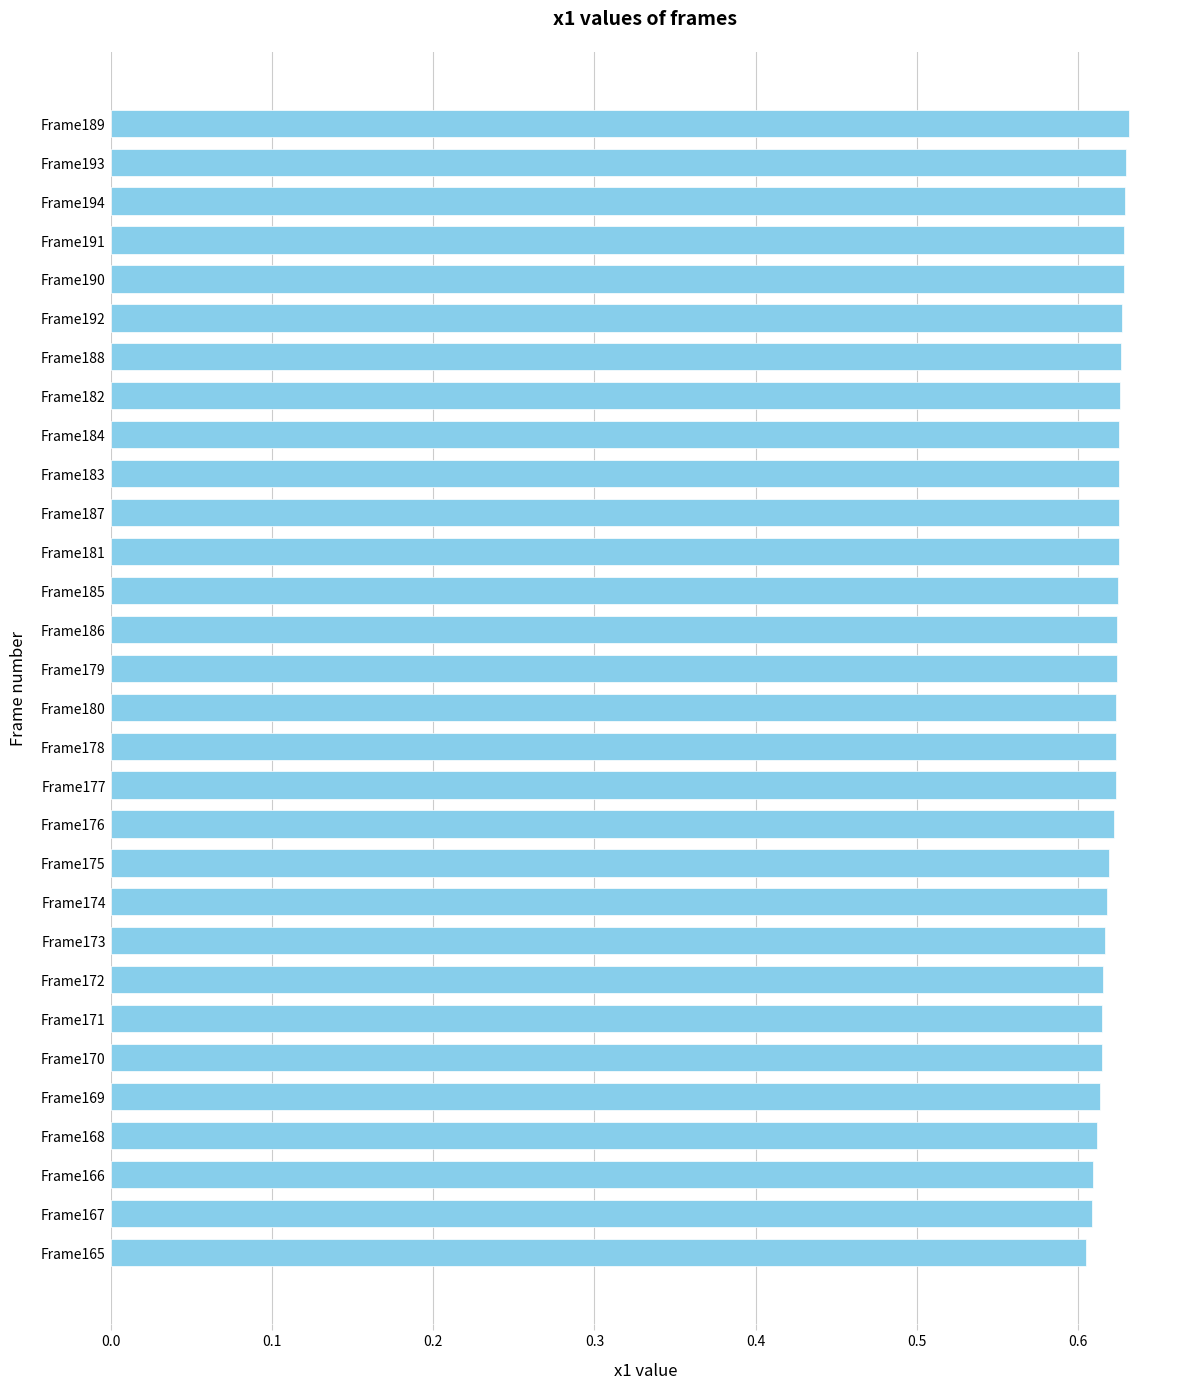

How many distinct data groups are displayed?

1